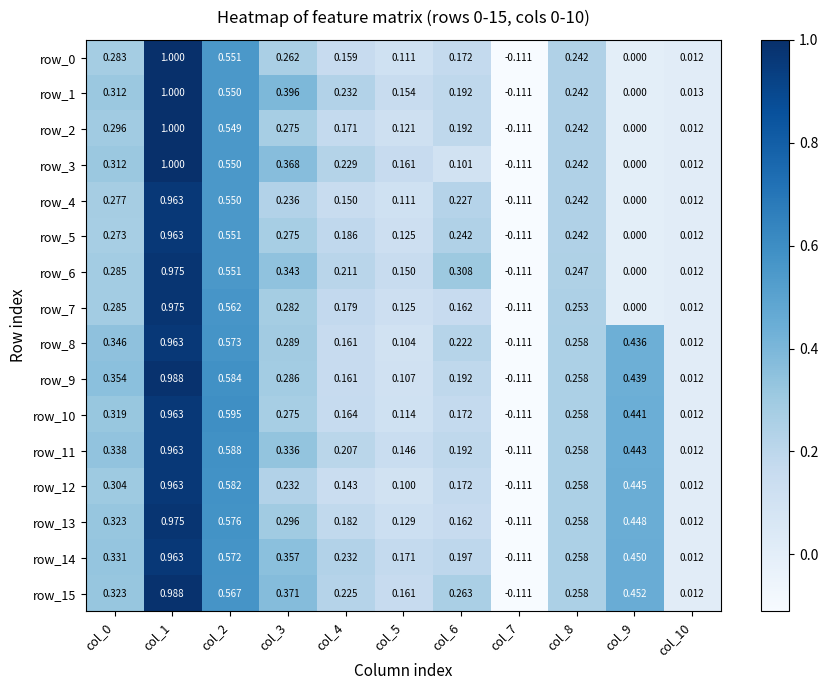

List the series in order of their peak value, highest first.

row_0, row_1, row_2, row_3, row_9, row_15, row_6, row_7, row_13, row_4, row_5, row_8, row_10, row_11, row_12, row_14